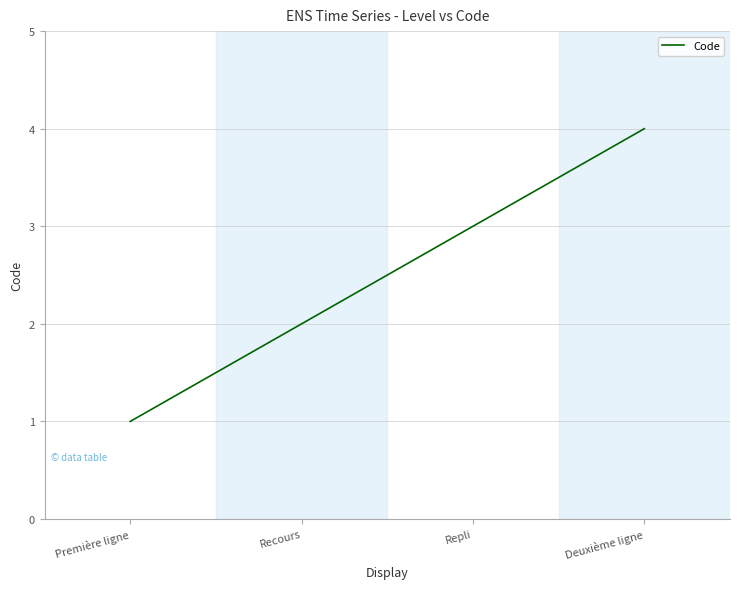

Is it true that the value at Recours is 2?

True